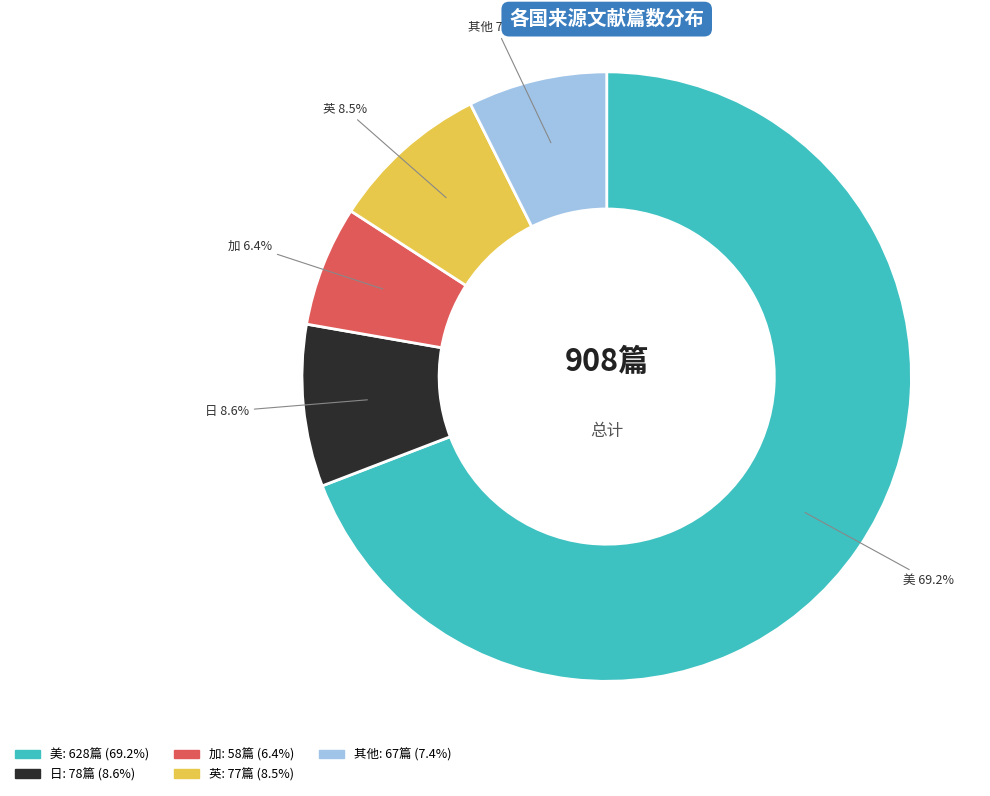

How many segments does this pie chart have?

5